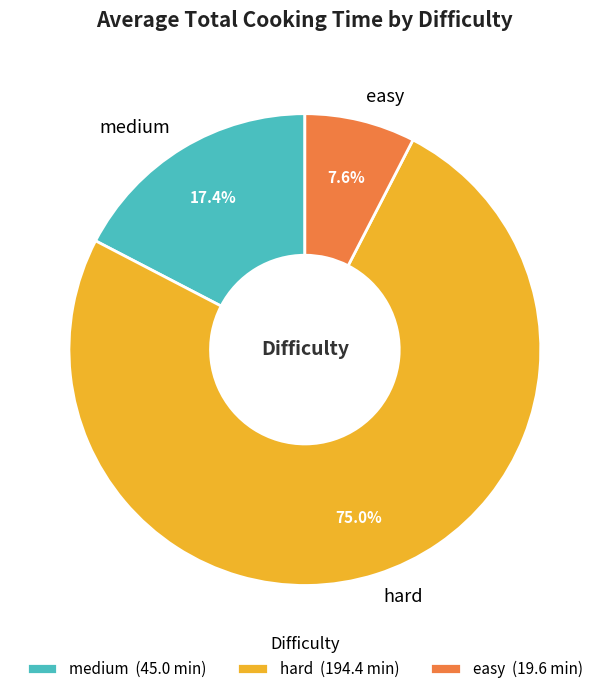

To the nearest percent, what portion does easy represent?

8%